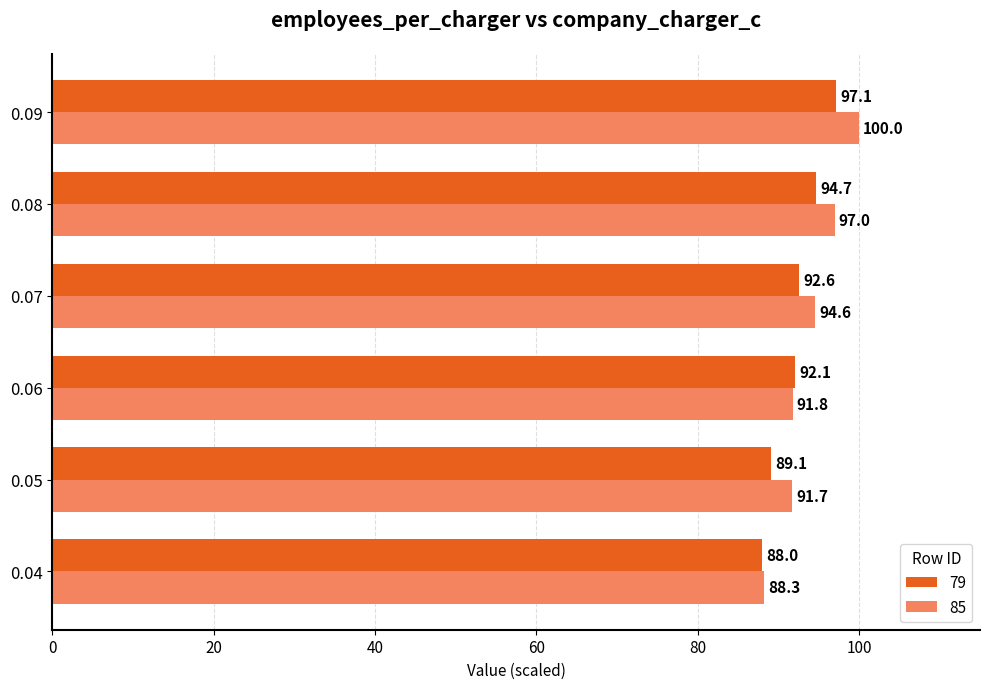

What is the spread (max minus min) of values at 0.09?

2.9